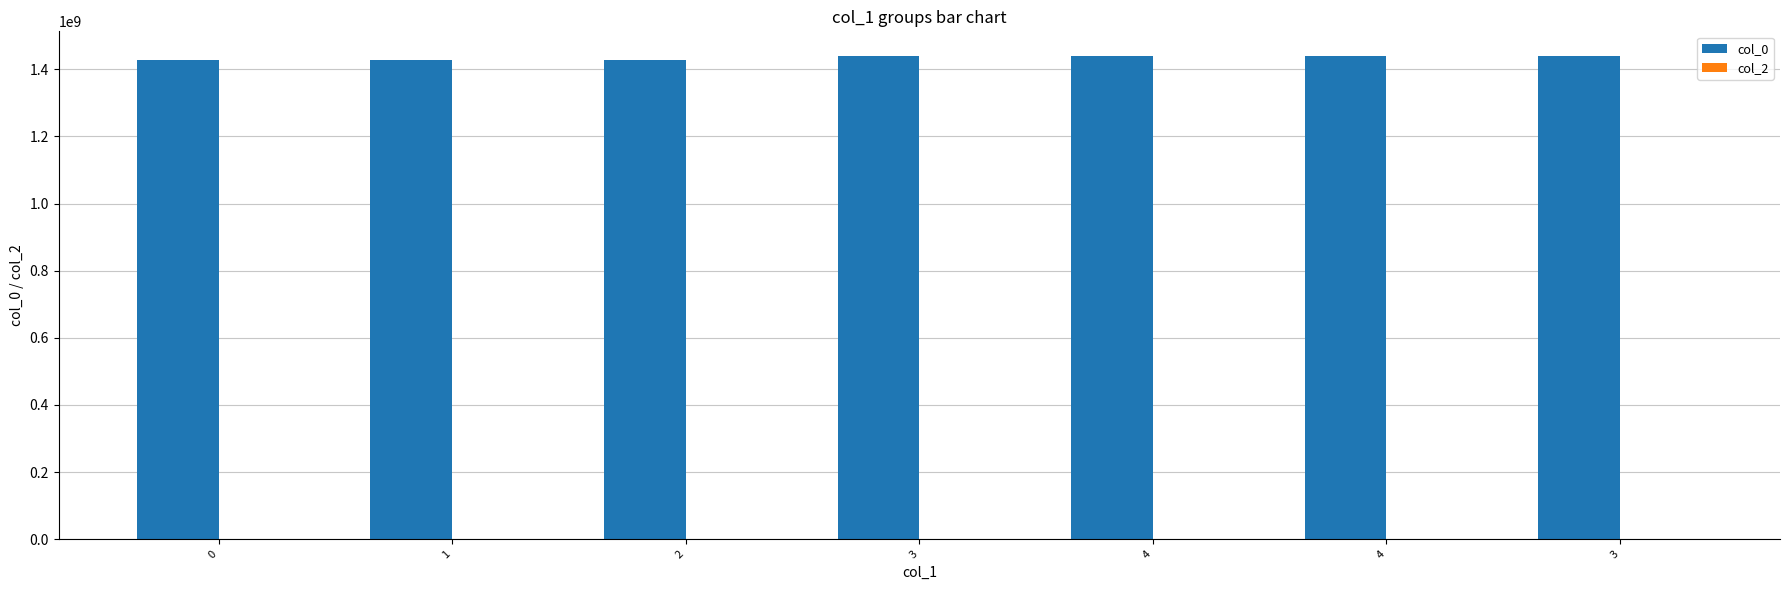

How many distinct data groups are displayed?

1